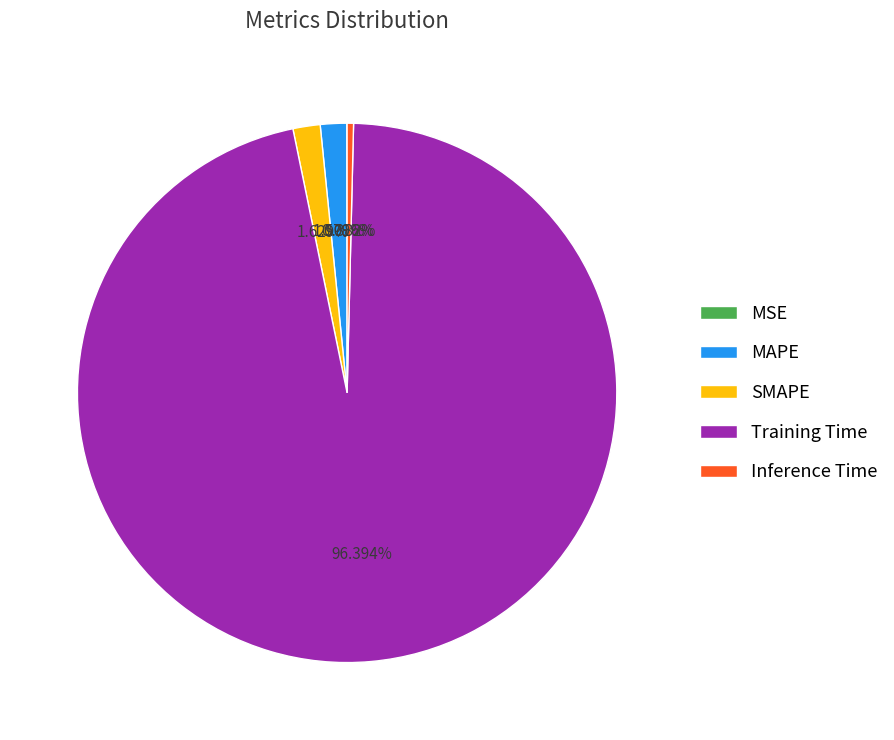

Is there a majority slice in this chart?

Yes